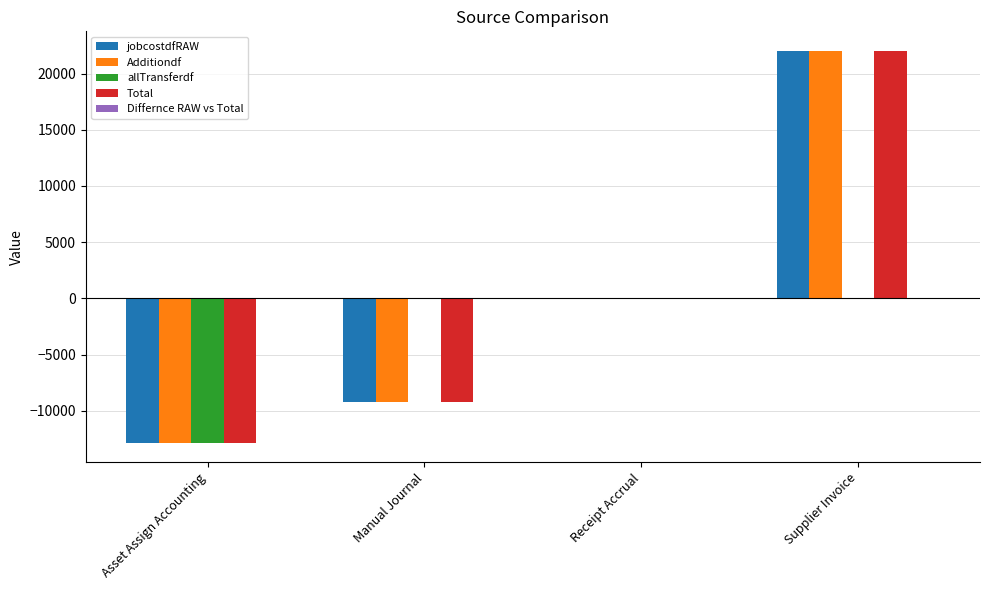

Which label corresponds to the largest value in the chart?

Supplier Invoice